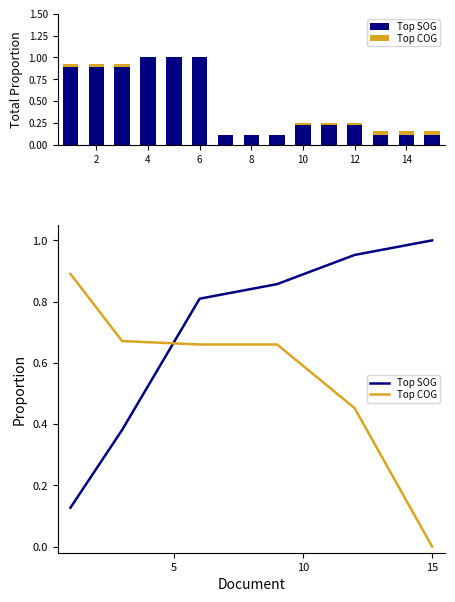

Does the chart contain any negative values?

No